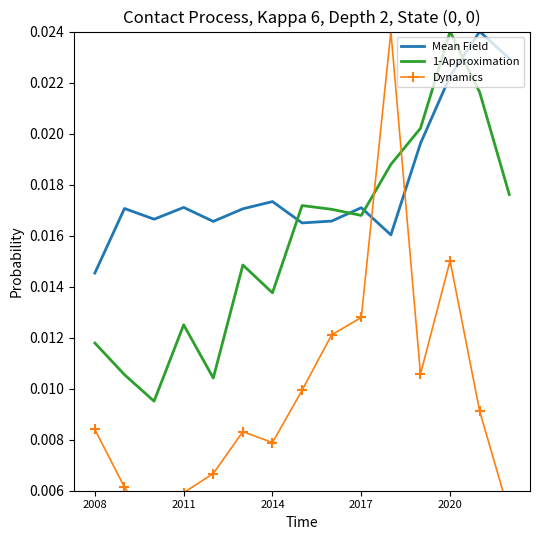

After their last crossing, which series has the higher values: Mean Field or 1-Approximation?

Mean Field